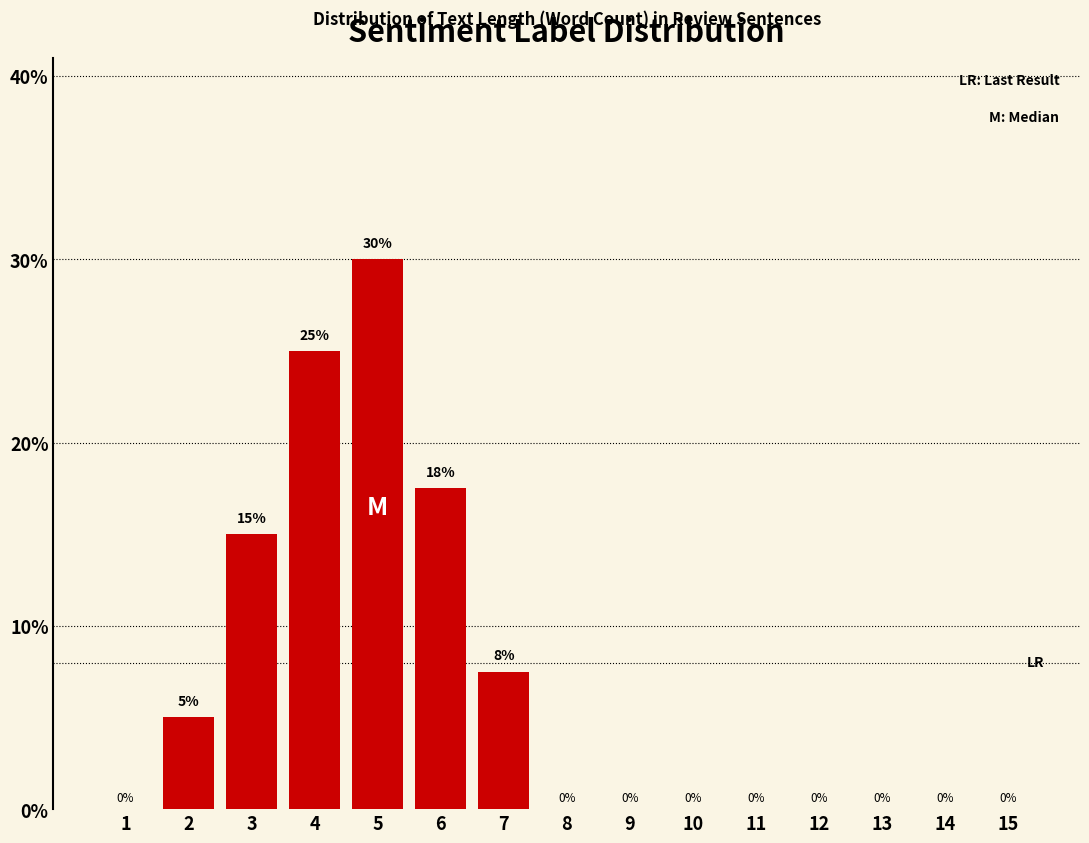

Between 5 and 11, which is larger?

5